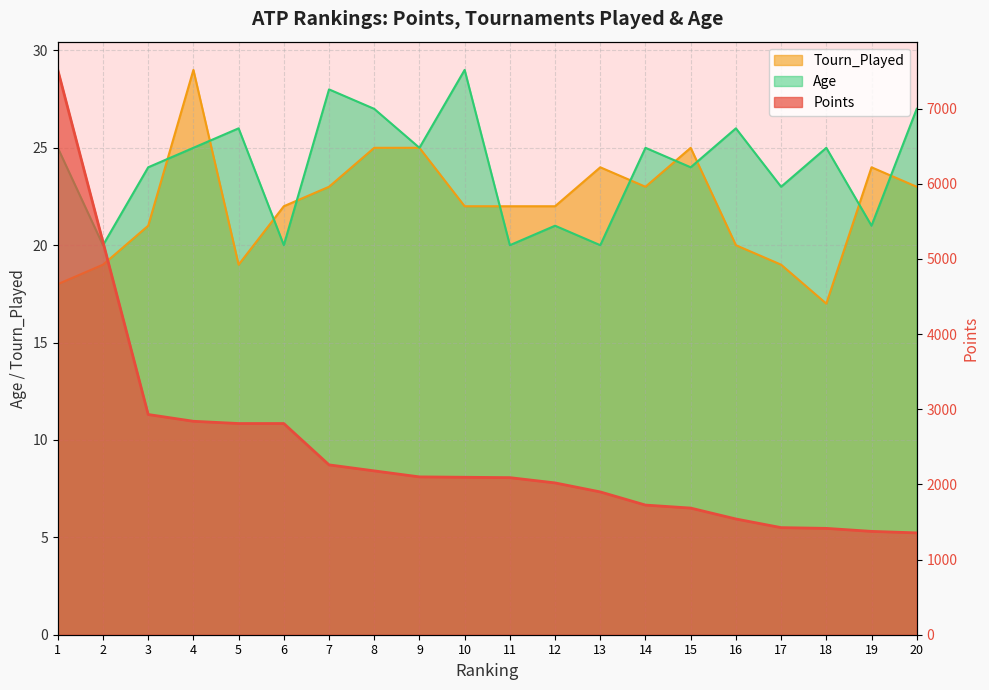

Reading right to left, what are all the values shown in this chart?

Points: 1355	1375	1415	1425	1540	1685	1725	1900	2020	2090	2095	2100	2180	2260	2810	2810	2840	2930	5225	7515
Tourn_Played: 23	24	17	19	20	25	23	24	22	22	22	25	25	23	22	19	29	21	19	18
Age: 27	21	25	23	26	24	25	20	21	20	29	25	27	28	20	26	25	24	20	25